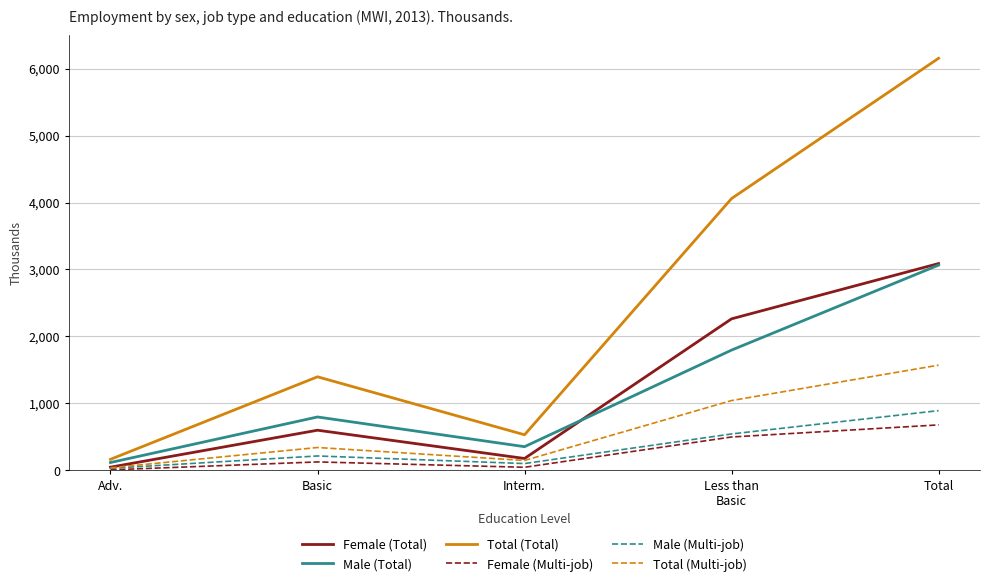

What is the difference between the Female (Total) values at Total and Less than
Basic?

825.6